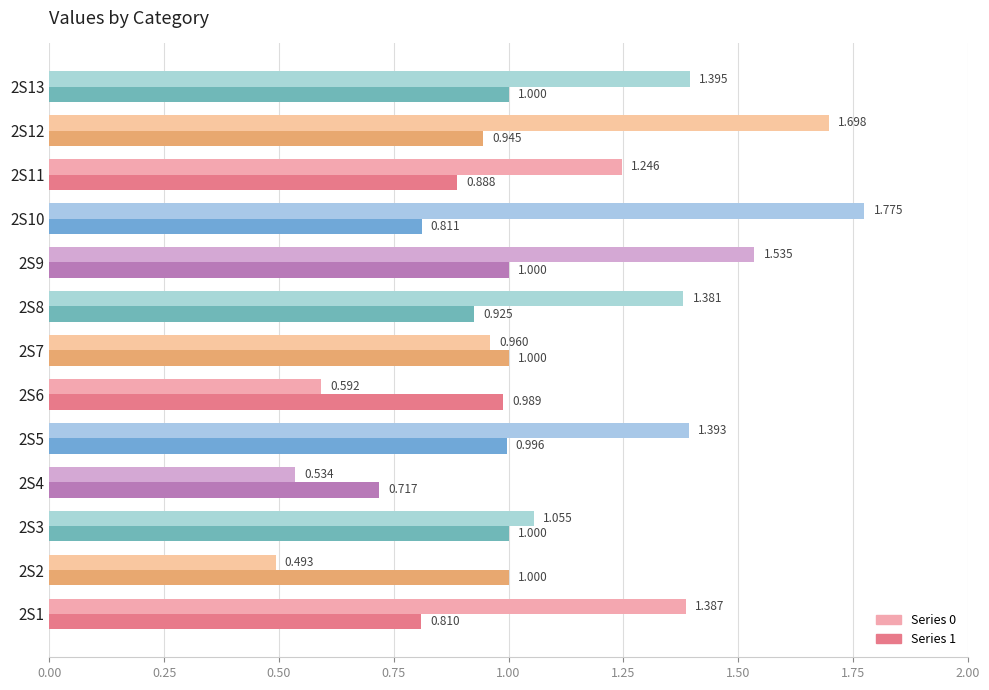

The 1 series shows 0.9 at 2S8. True or false?

True